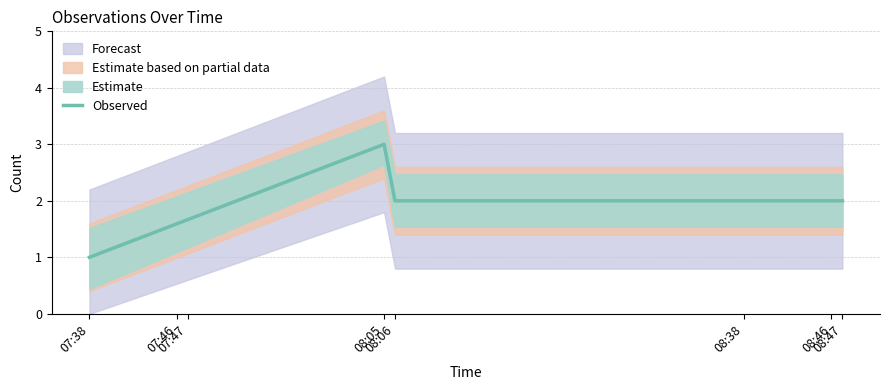

At which category does the chart reach its minimum across all series?

07:38